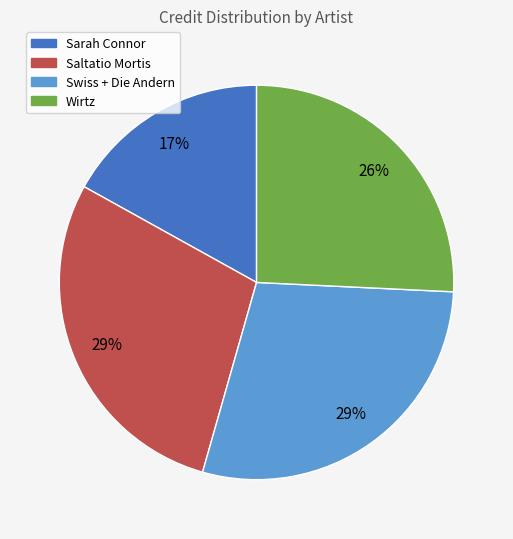

True or false: Saltatio Mortis accounts for 34% of the total.

False